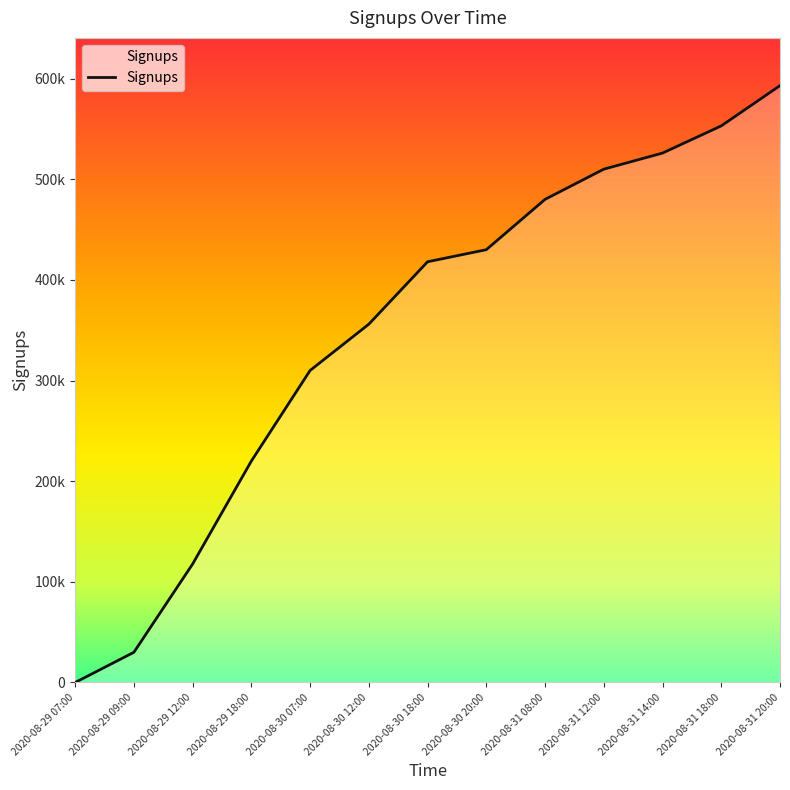

What is the difference between the values at 2020-08-30 12:00 and 2020-08-31 14:00?

170000